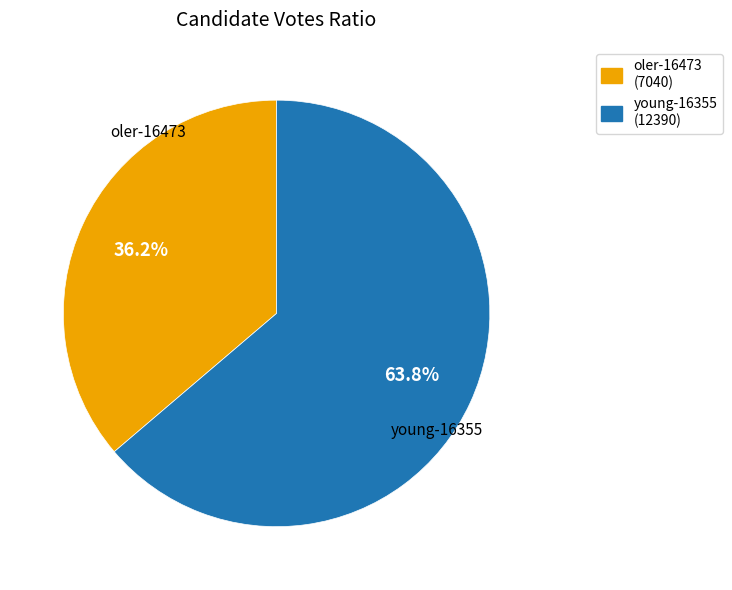

True or false: young-16355 accounts for 64% of the total.

True